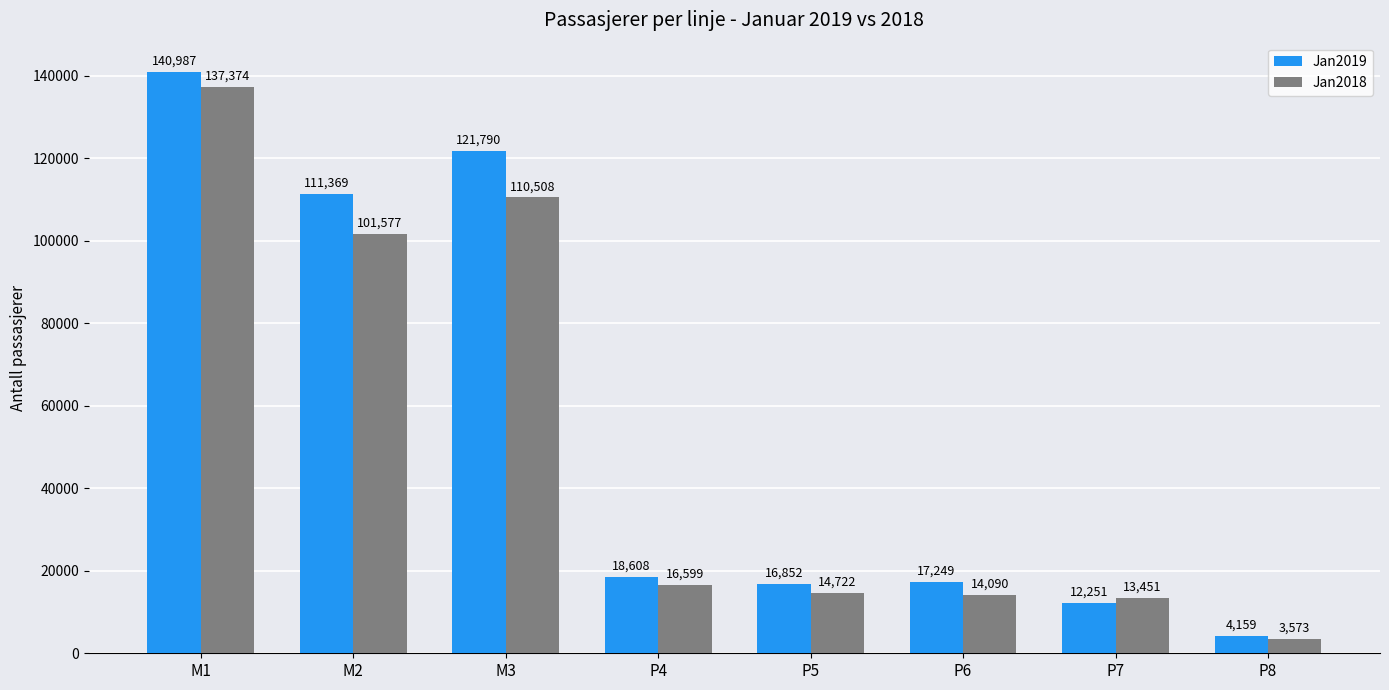

The value of Jan2019 at P4 is 4361. True or false?

False